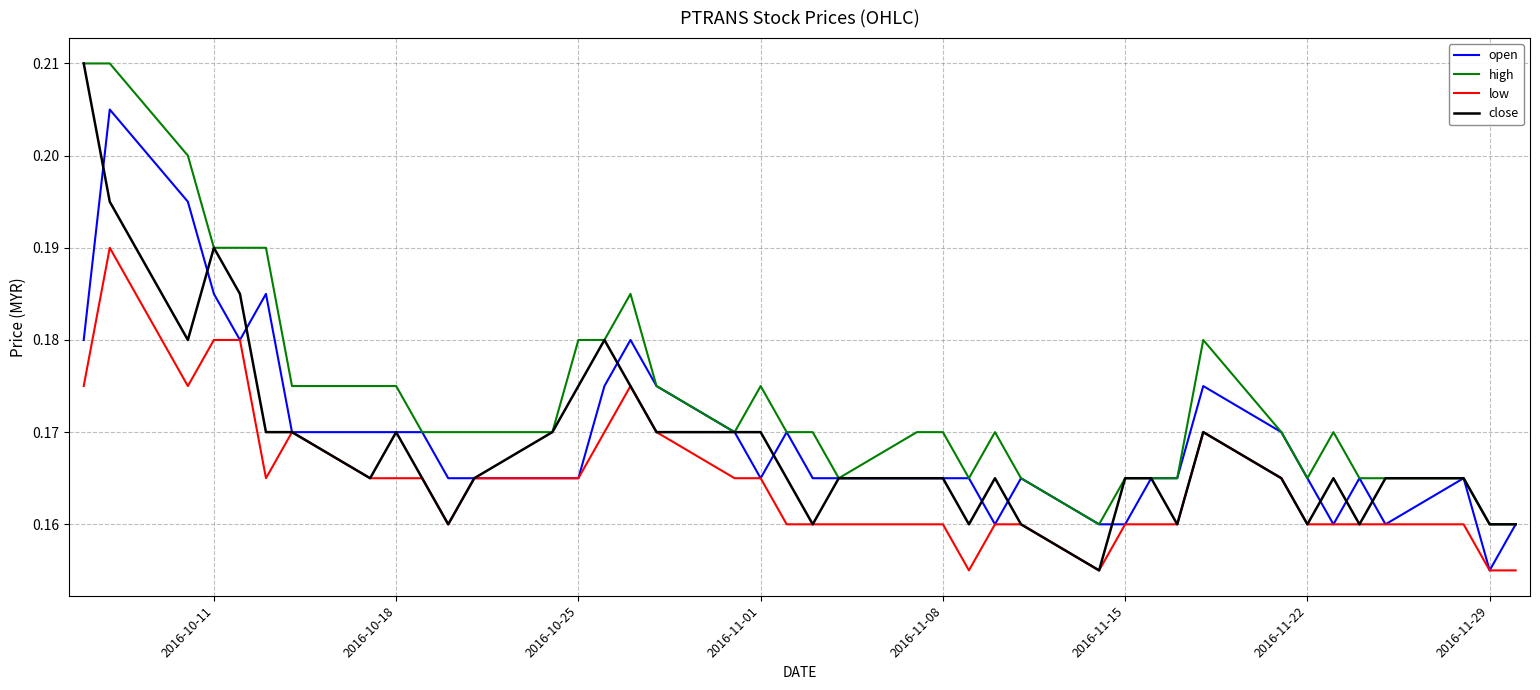

True or false: high and low cross at least once.

False